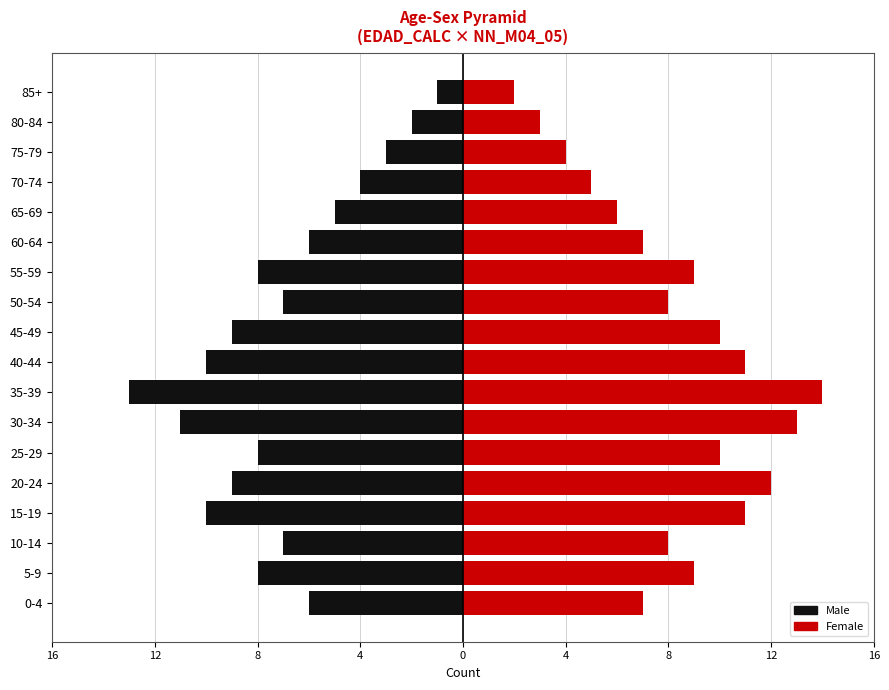

What is the label of the 9th bar from the right?

45-49